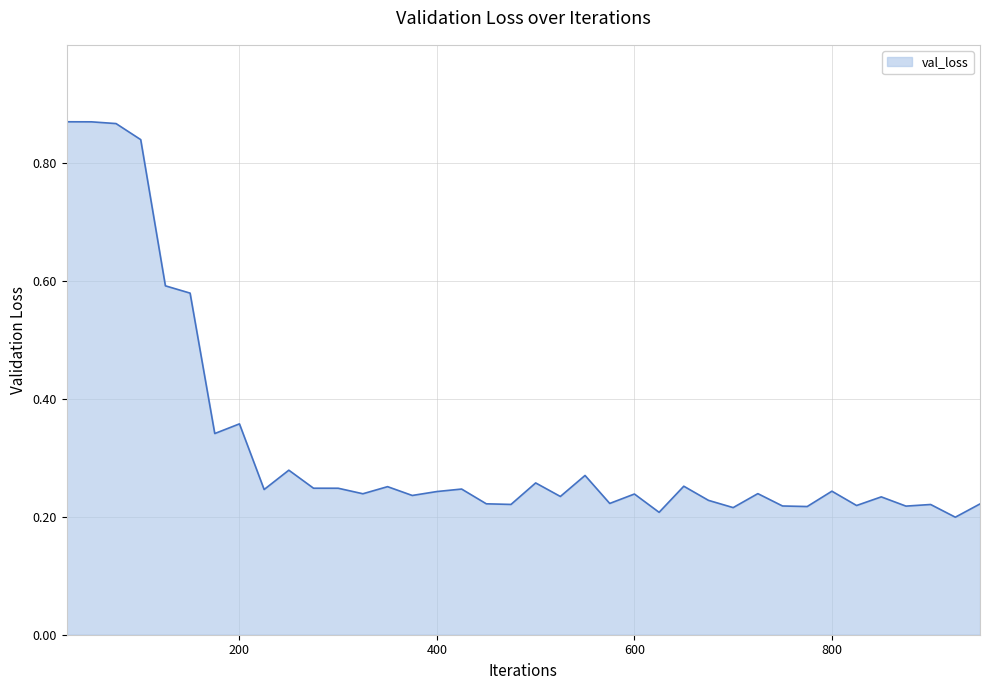

What is the difference between the maximum and minimum values?

0.7